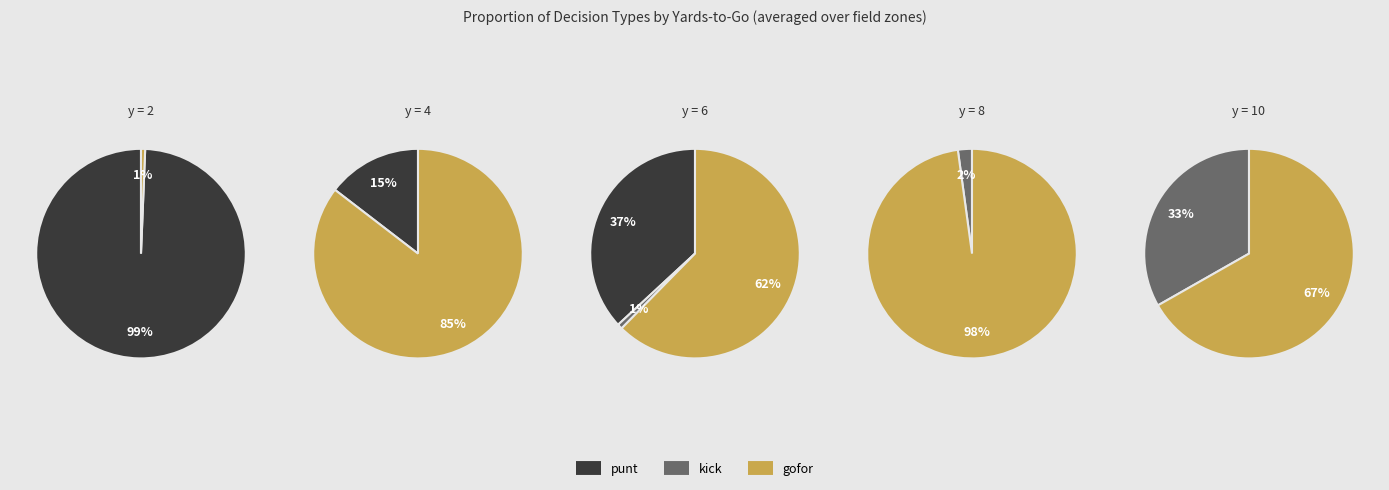

Is it true that 0 is 1% of the pie?

False